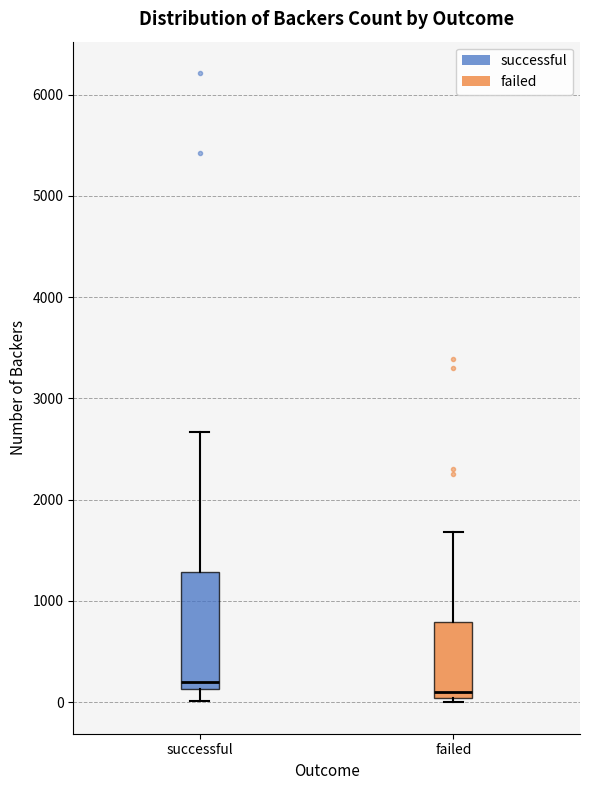

Which box has the highest median line?

successful